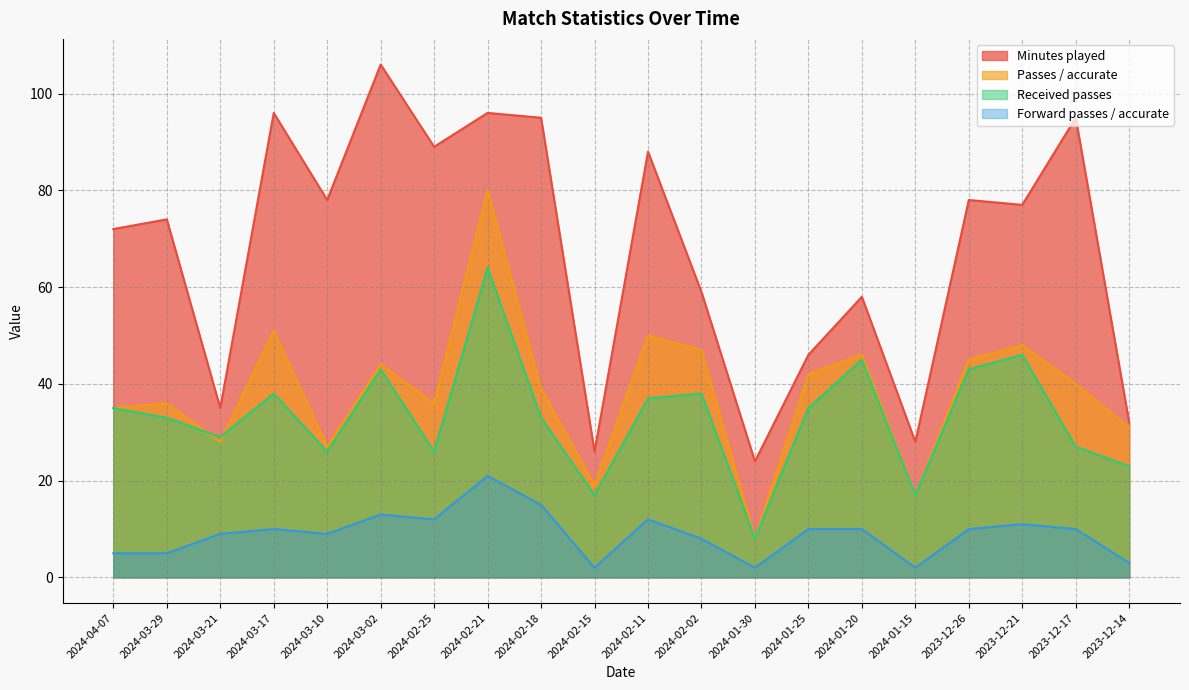

What is the label of the 2nd point from the left?

2024-03-29